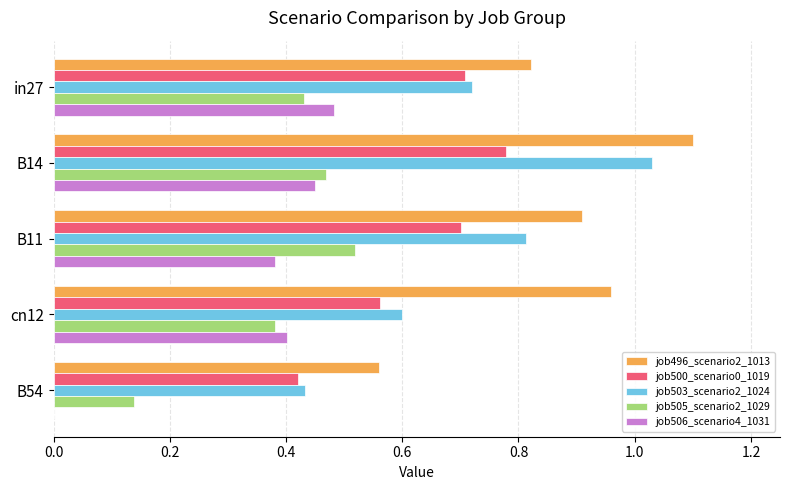

What is the maximum value for job496_scenario2_1013?

1.1